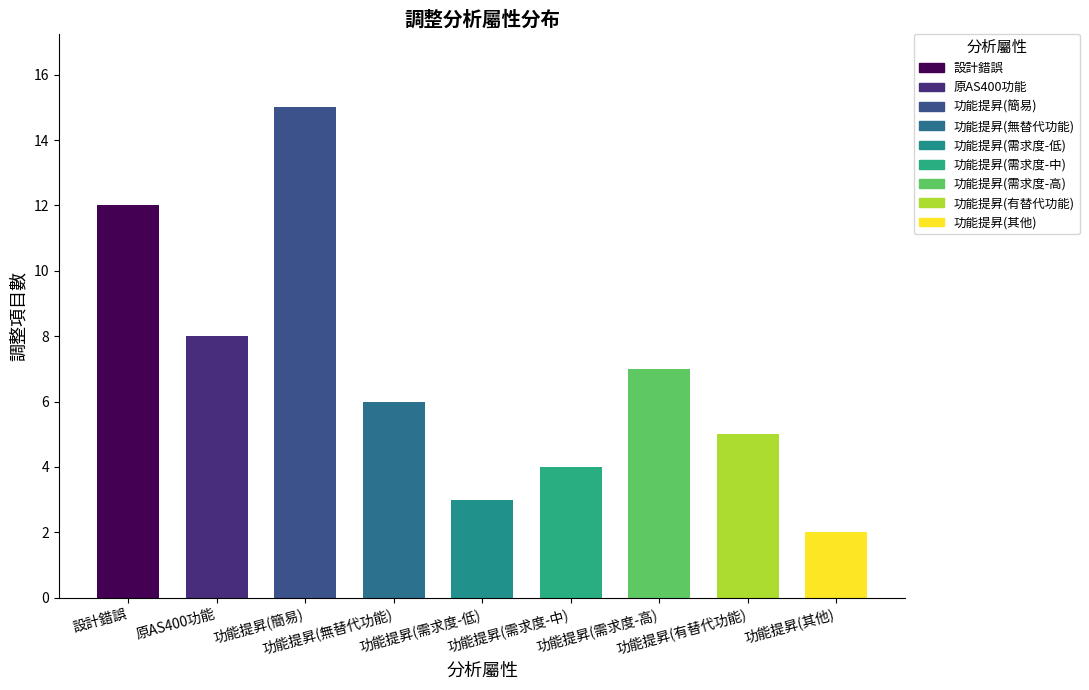

What is the label of the 2nd bar from the right?

功能提昇(有替代功能)